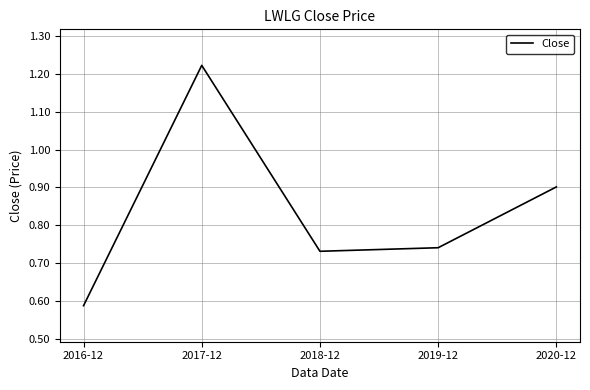

Between 2020-12 and 2017-12, which is larger?

2017-12